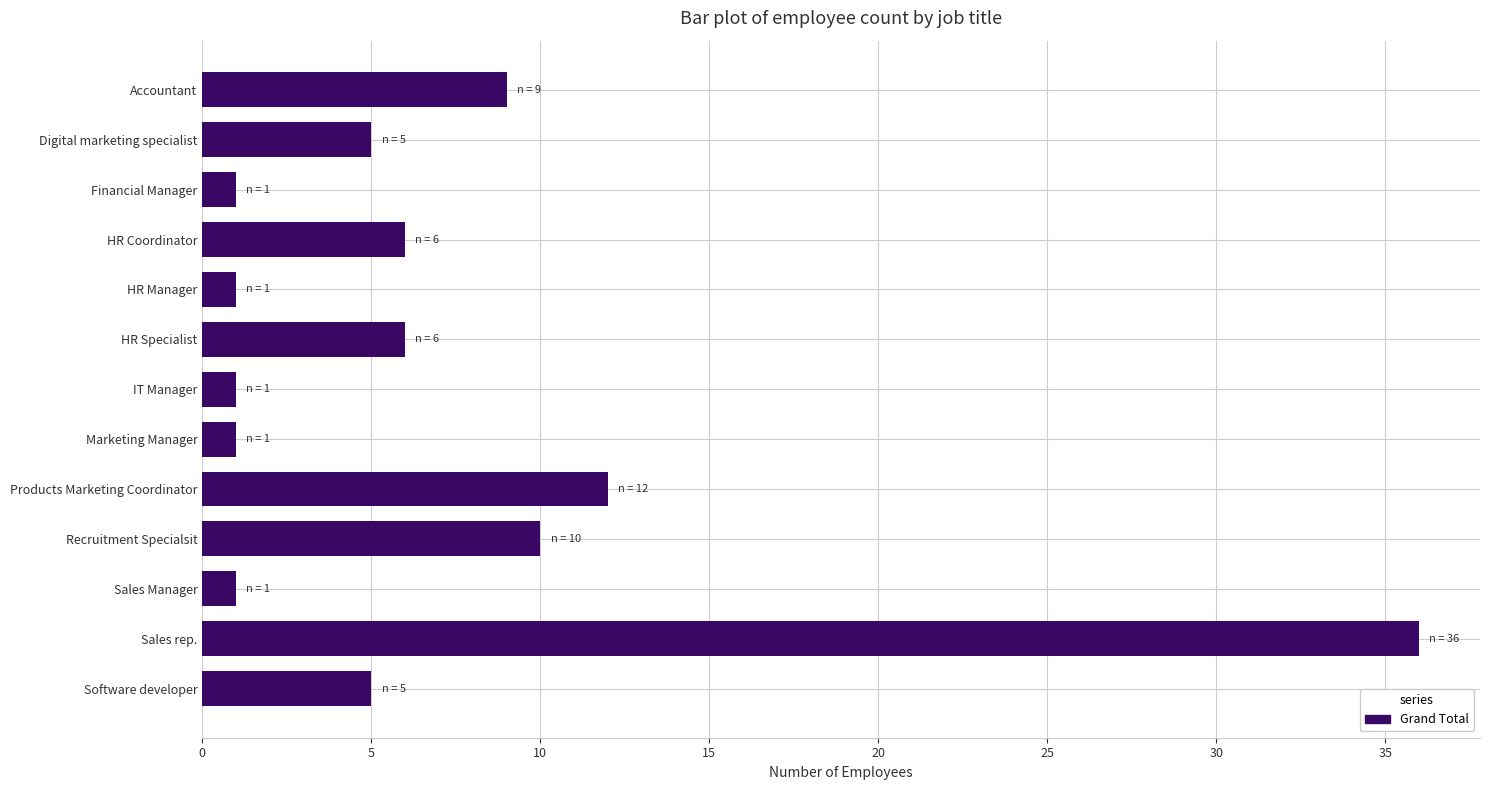

At which label is the value closest to 18?

Products Marketing Coordinator